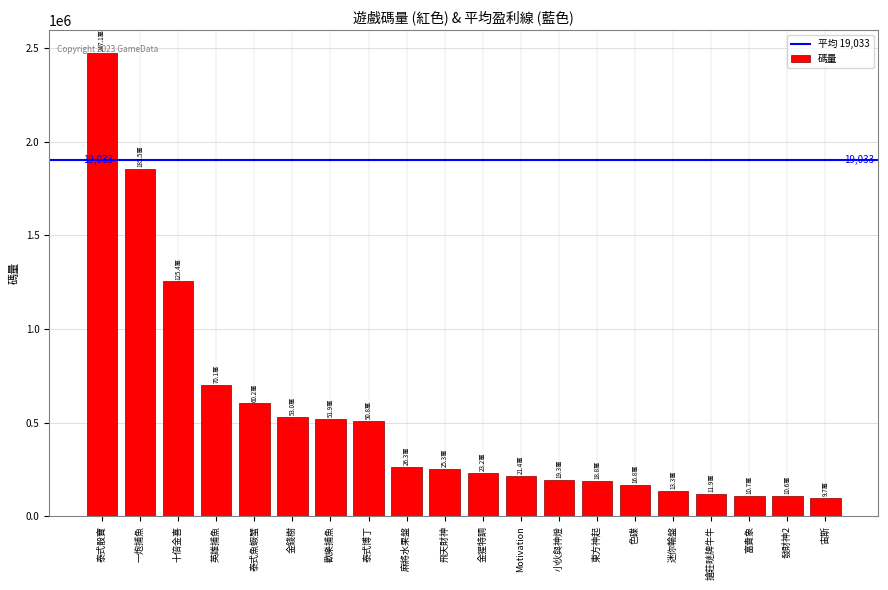

What is the smallest value displayed?

97444.7